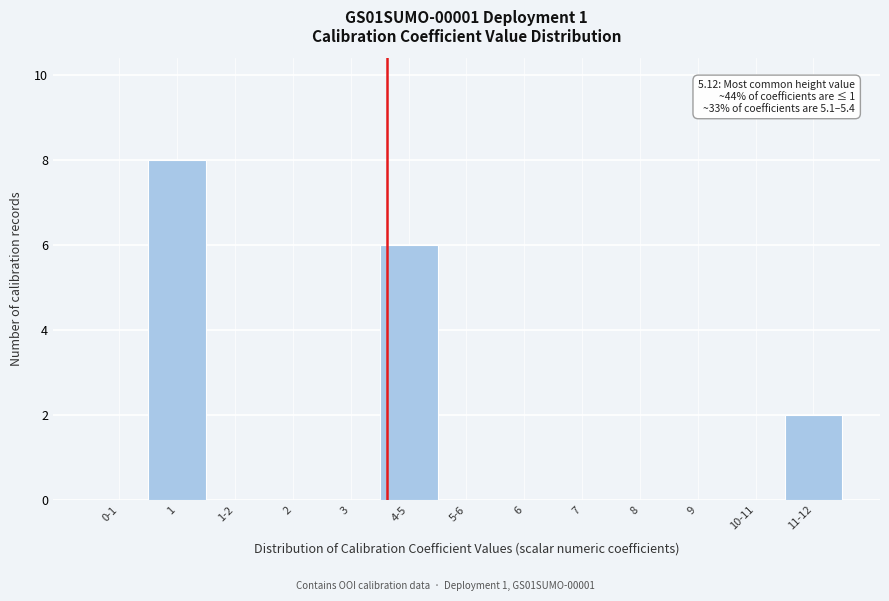

Reading right to left, list all the values displayed in this chart.

11-12=2	10-11=0	9=0	8=0	7=0	6=0	5-6=0	4-5=6	3=0	2=0	1-2=0	1=8	0-1=0